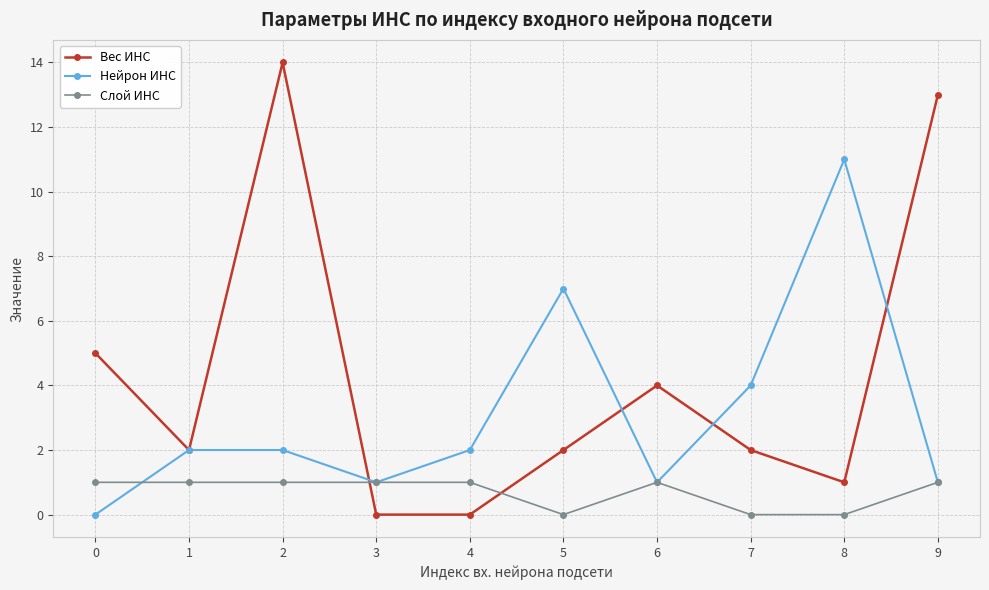

Which series changed the most between 7 and 8?

Нейрон ИНС